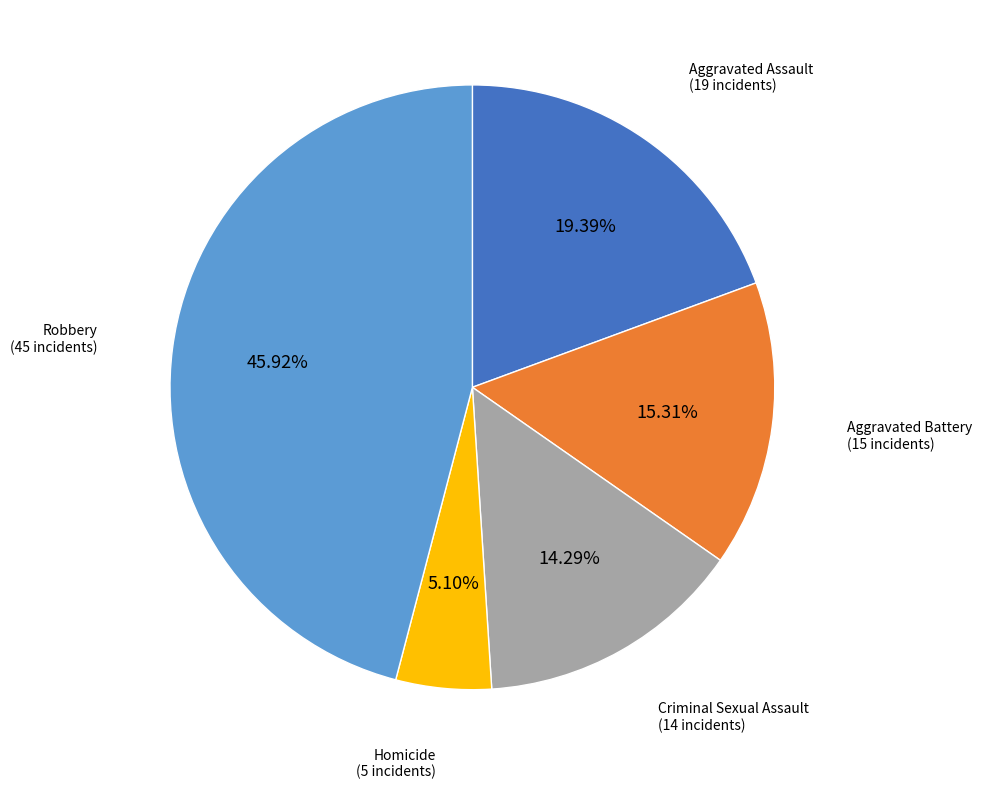

Is there any slice that represents more than half of the pie?

No